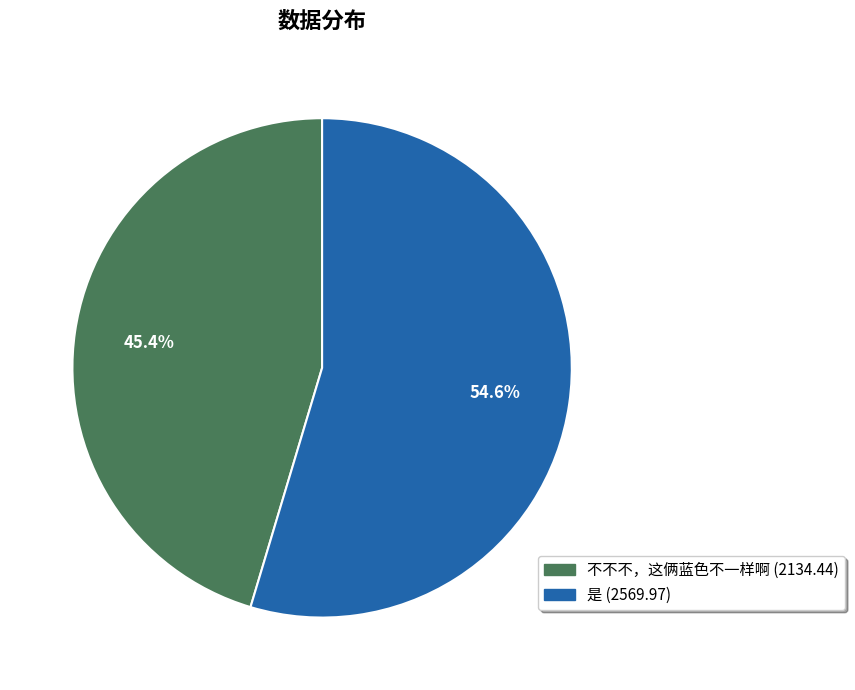

Which slice is the smallest?

不不不，这俩蓝色不一样啊